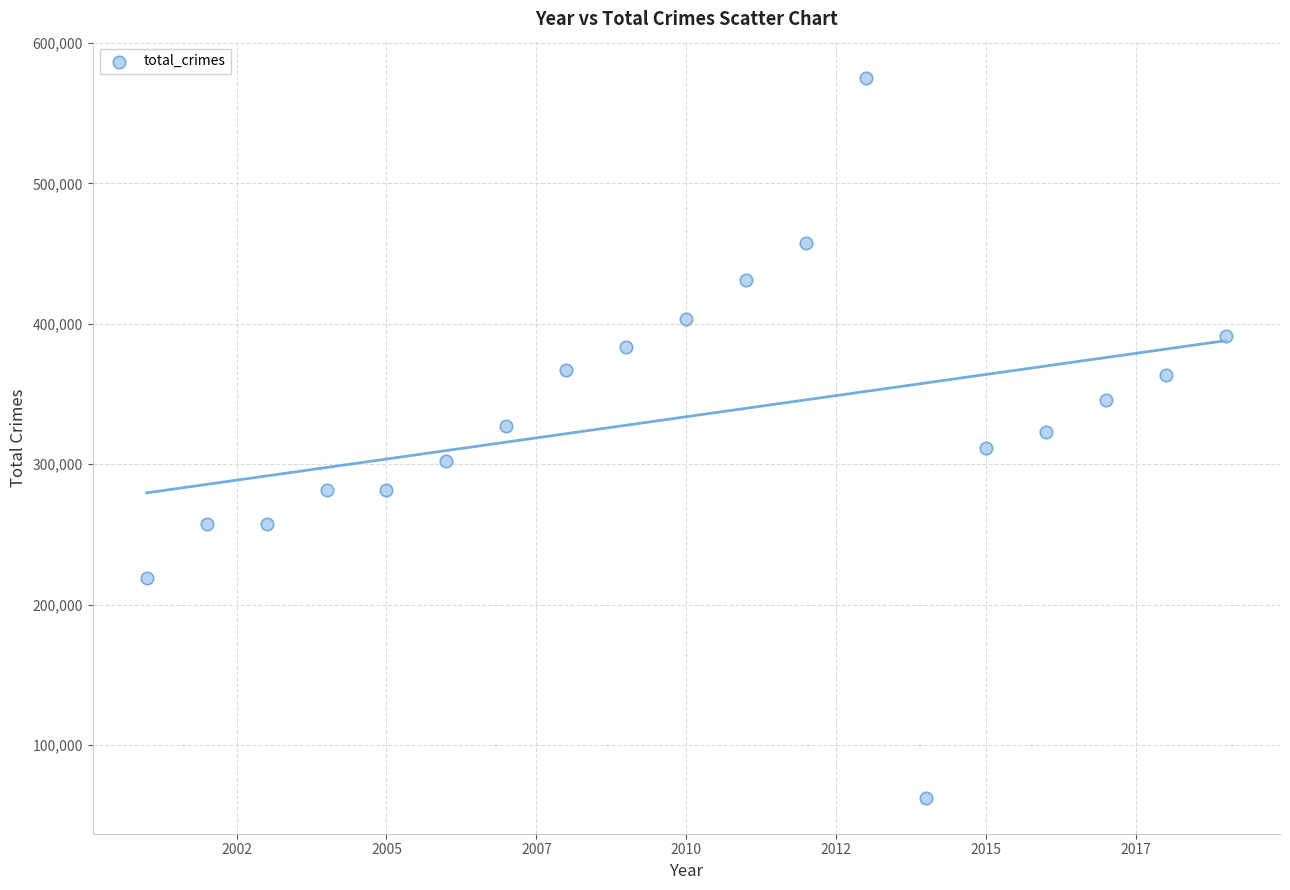

What is the range of X values (max minus min)?

18